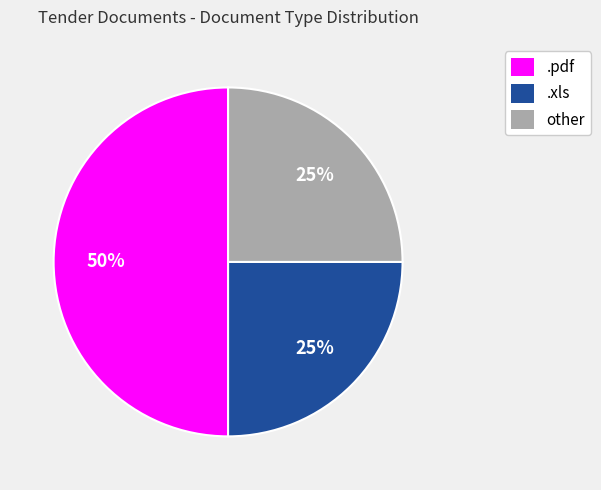

To the nearest percent, what percentage of the pie is other?

25%